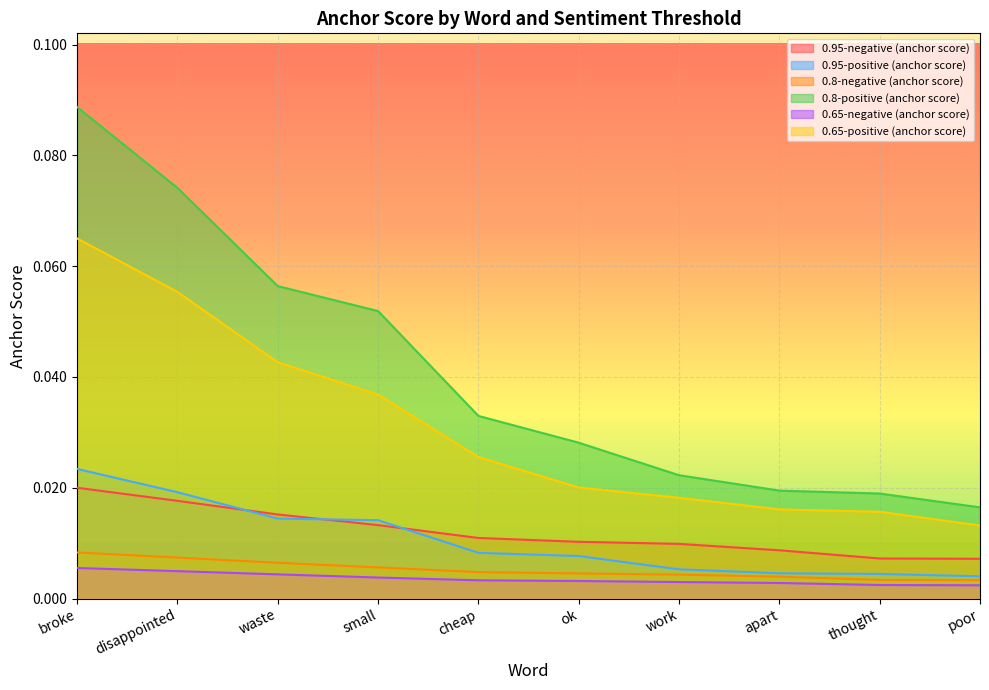

How many lines are shown in the chart?

6